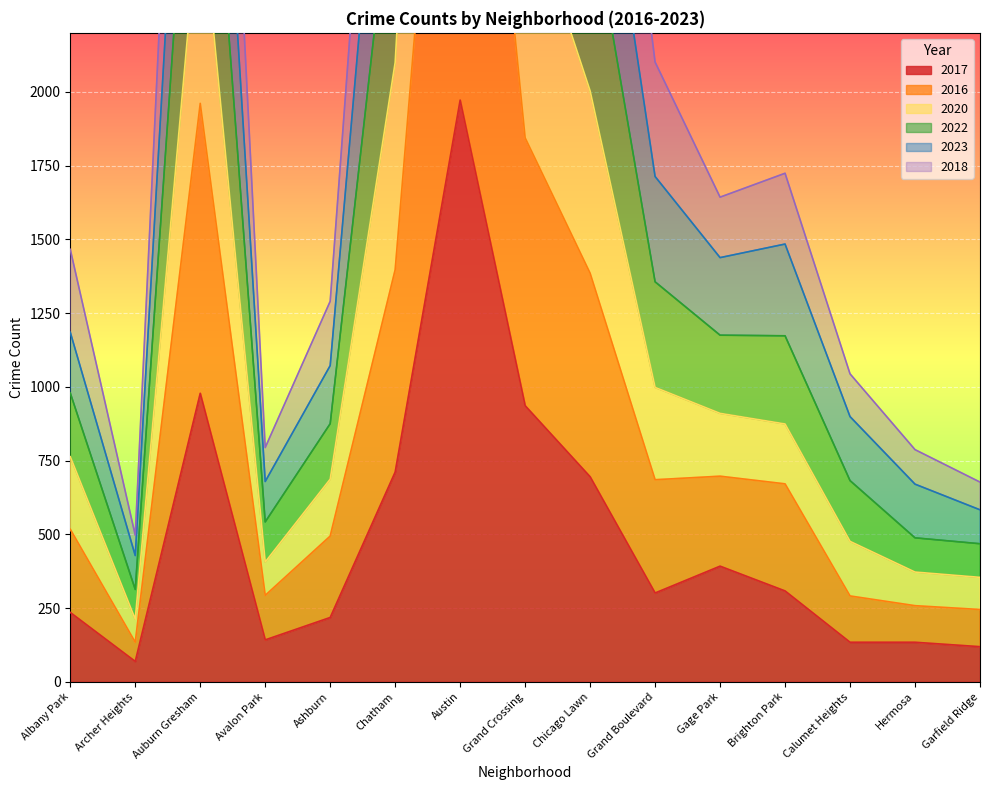

At Archer Heights, list the series in order from smallest to largest.

2017, 2016, 2020, 2018, 2022, 2023